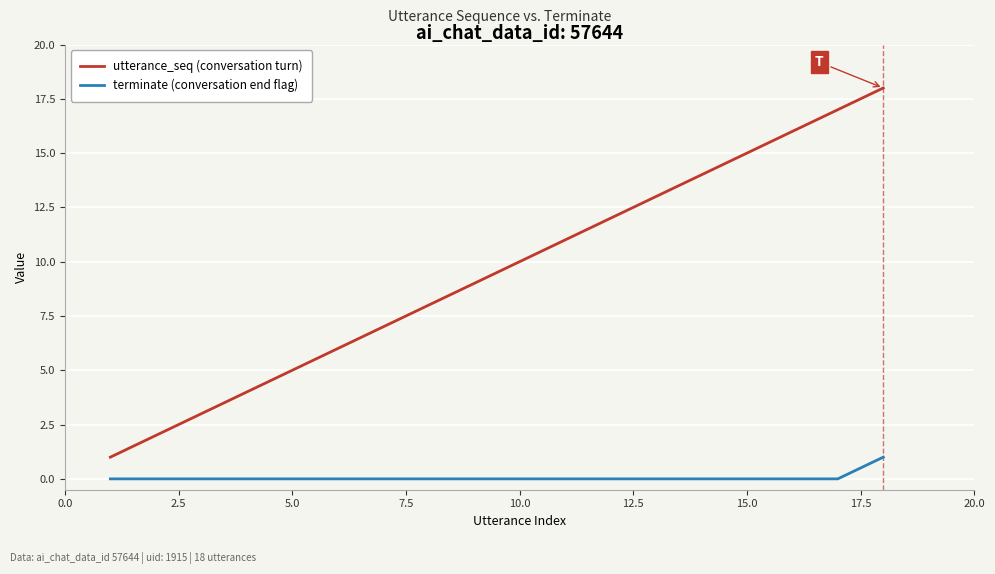

True or false: terminate (conversation end flag) and utterance_seq (conversation turn) cross at least once.

False